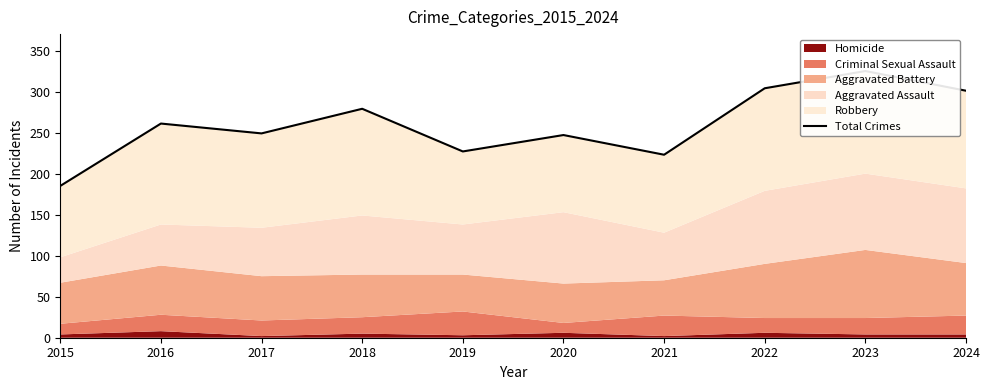

At which label is the value closest to 255?

2016